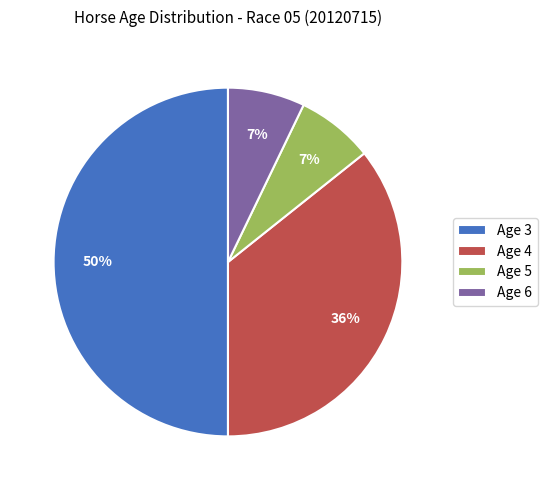

Is the sum of Age 4 and Age 3 greater than half?

Yes